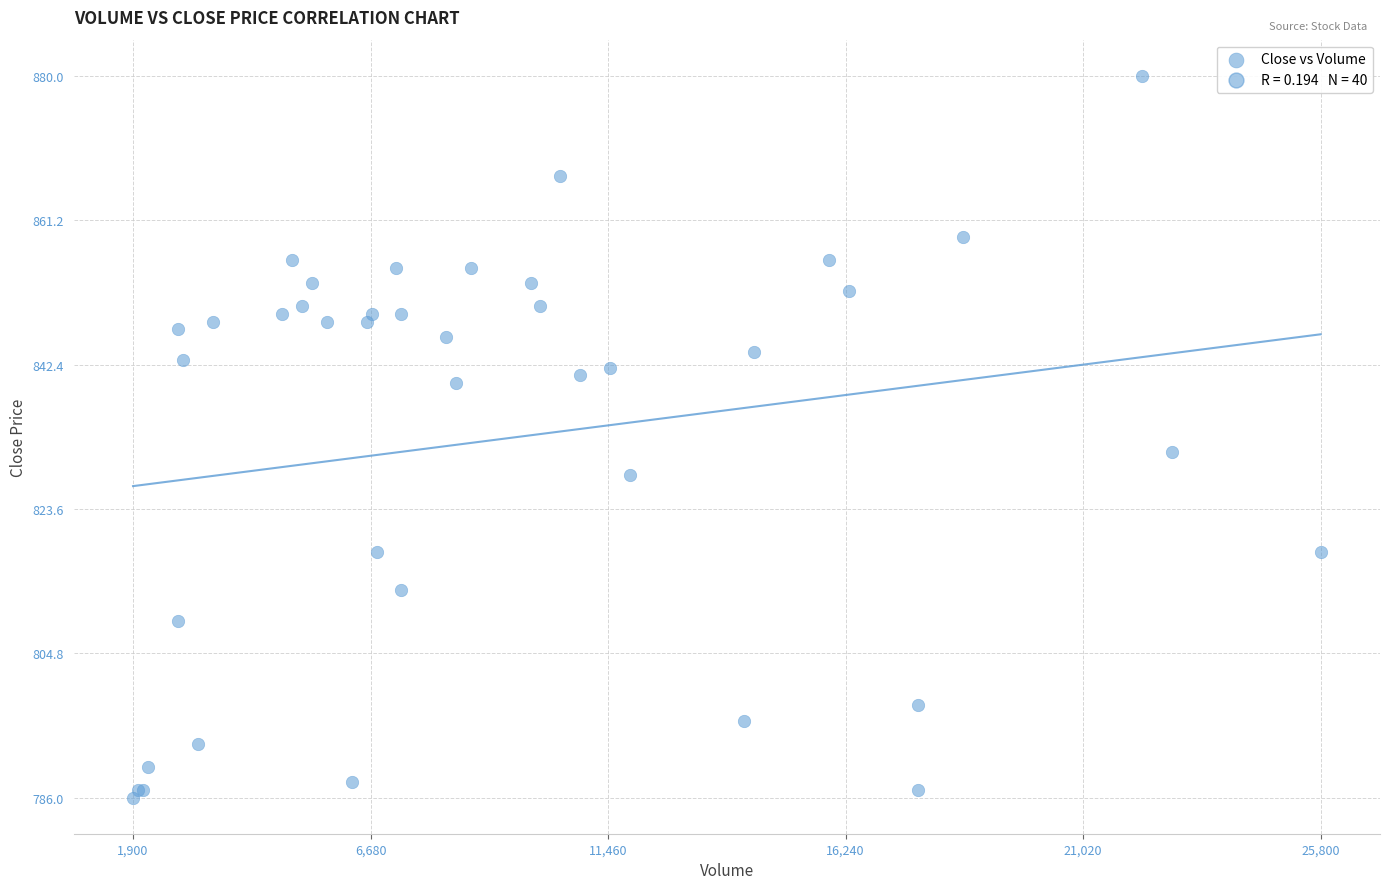

What Y value in the scatter plot is closest to 833?

831